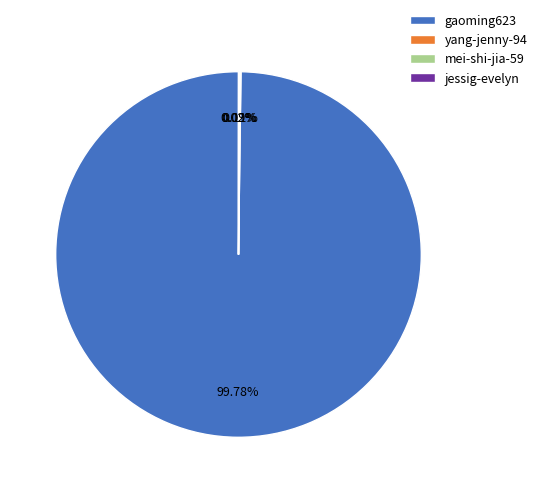

Does any single category account for the majority?

Yes